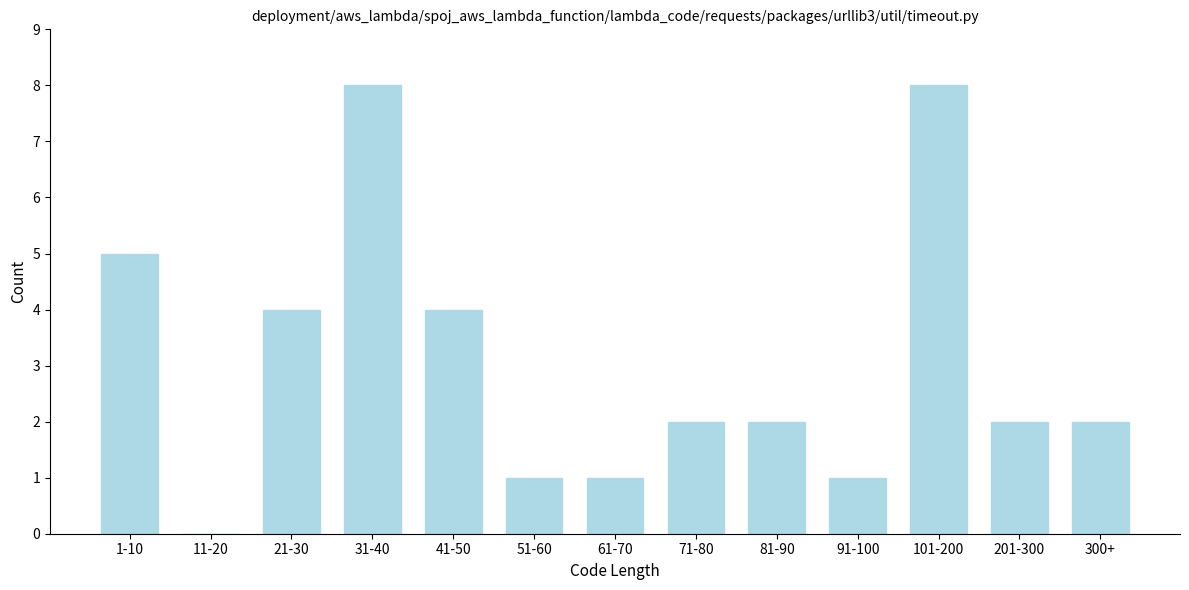

Reading right to left, list all the values displayed in this chart.

300+=2	201-300=2	101-200=8	91-100=1	81-90=2	71-80=2	61-70=1	51-60=1	41-50=4	31-40=8	21-30=4	11-20=0	1-10=5